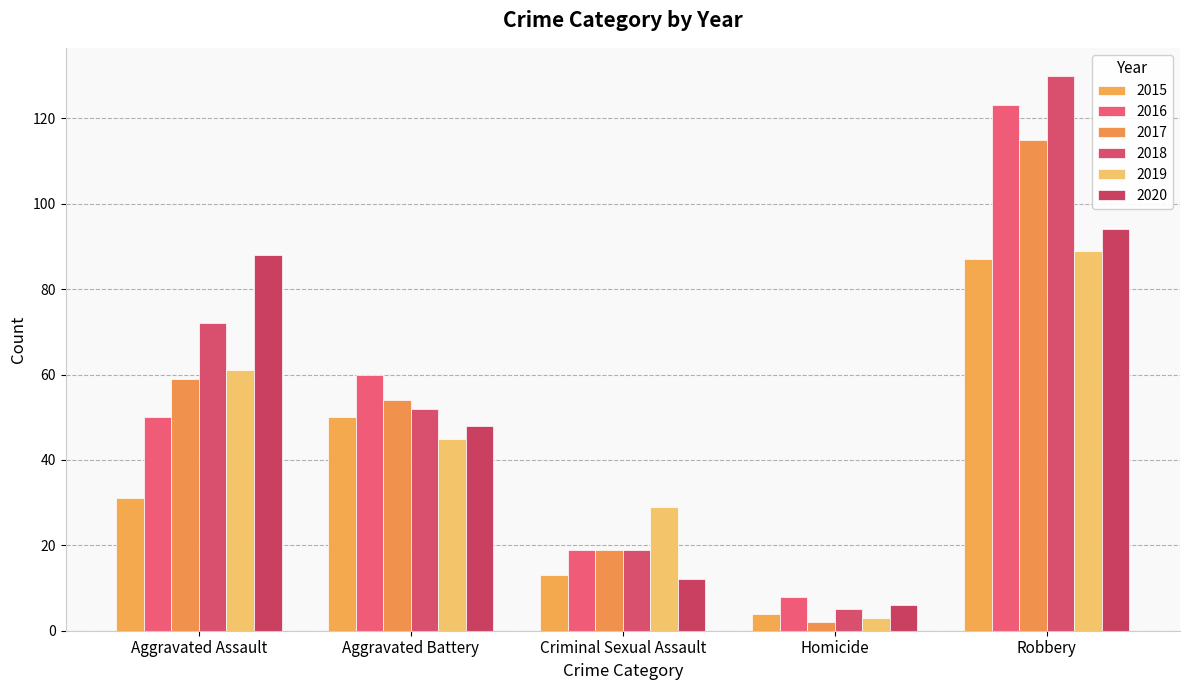

What is the label of the 2nd bar from the left?

Aggravated Battery